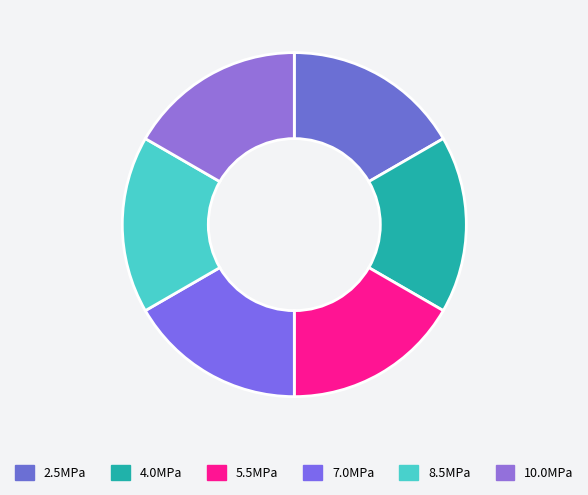

Count the number of slices in the pie.

6